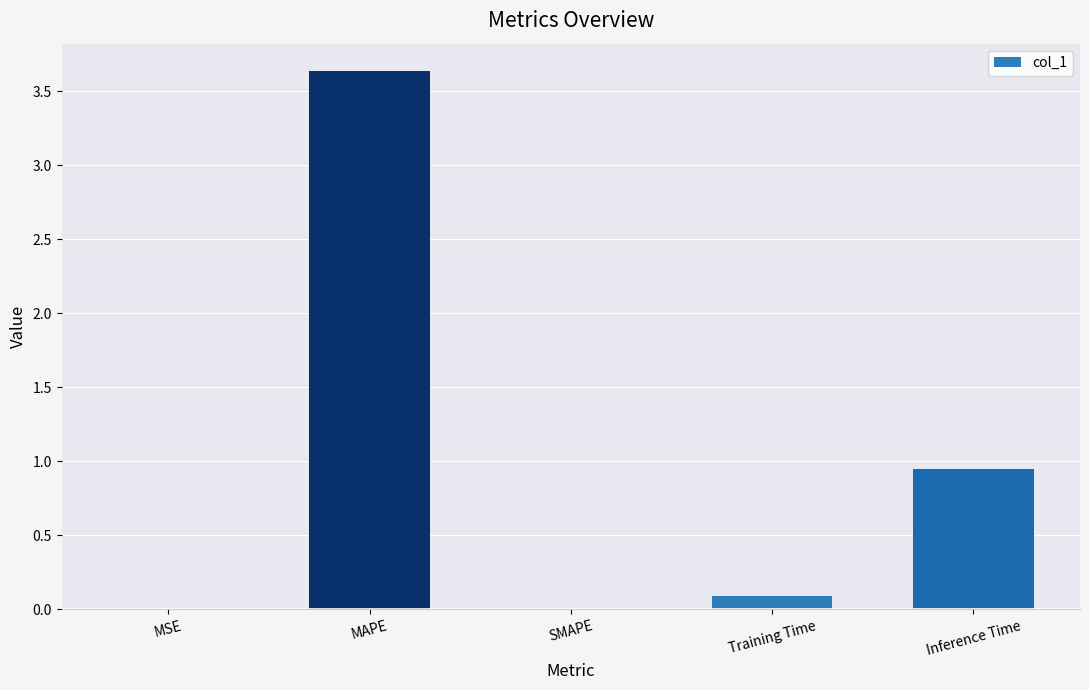

At which label is the value closest to 1?

Inference Time